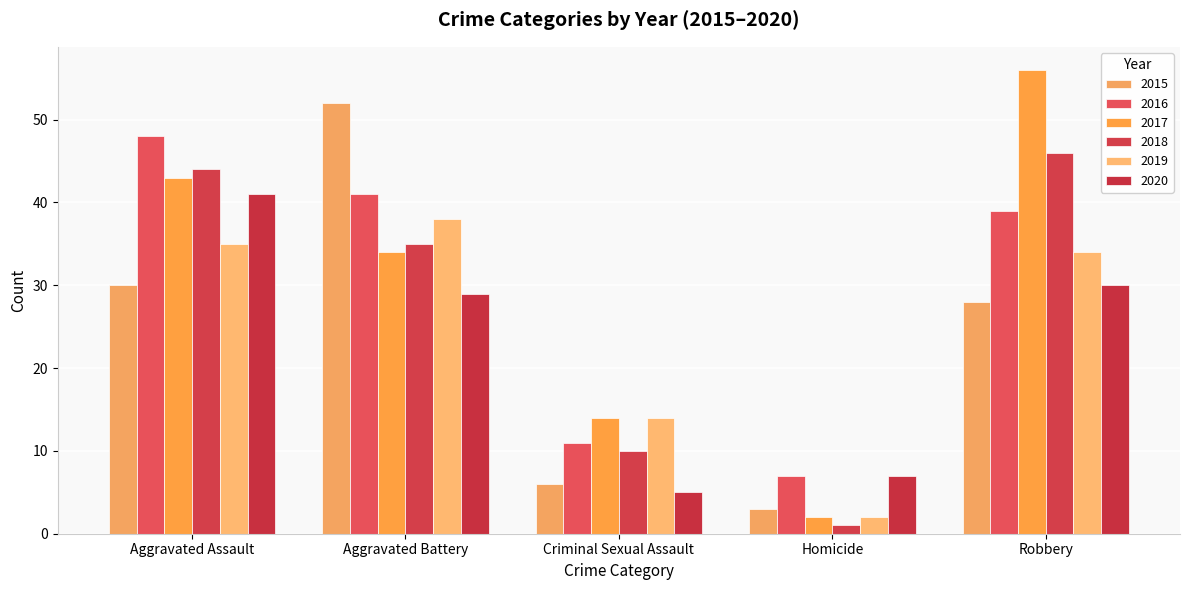

What is the difference between the second highest and second lowest values in the 2016 series?

30